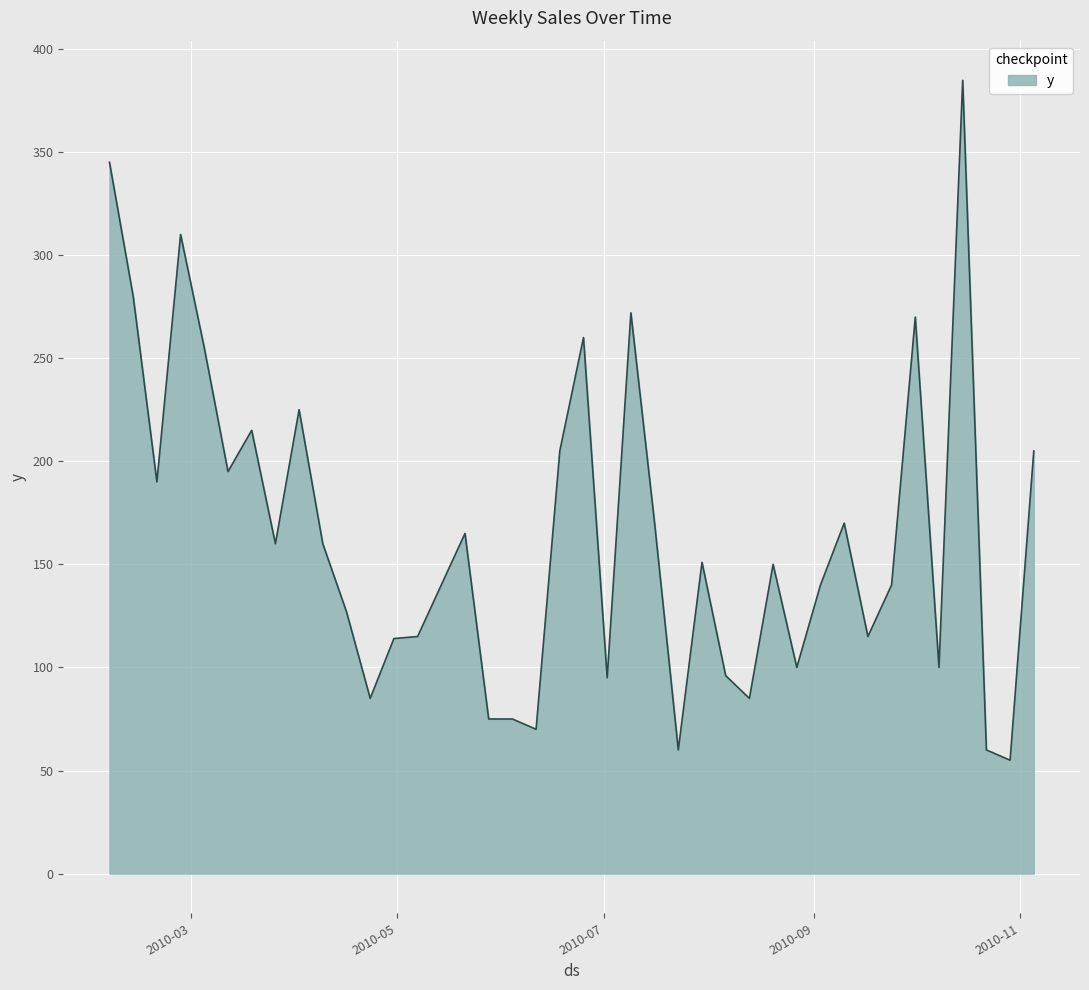

What is the maximum value shown in the chart?

384.8